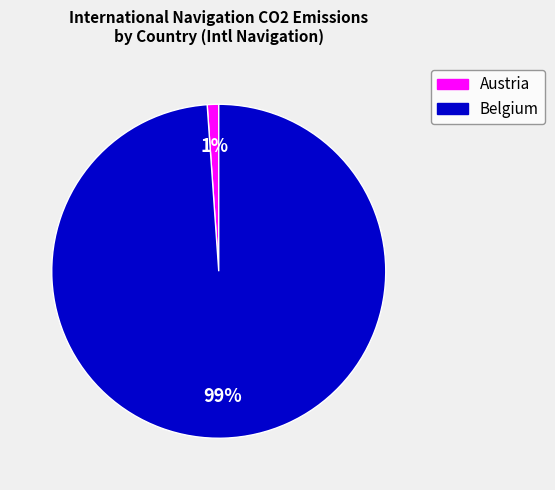

How many slices are in this pie chart?

2